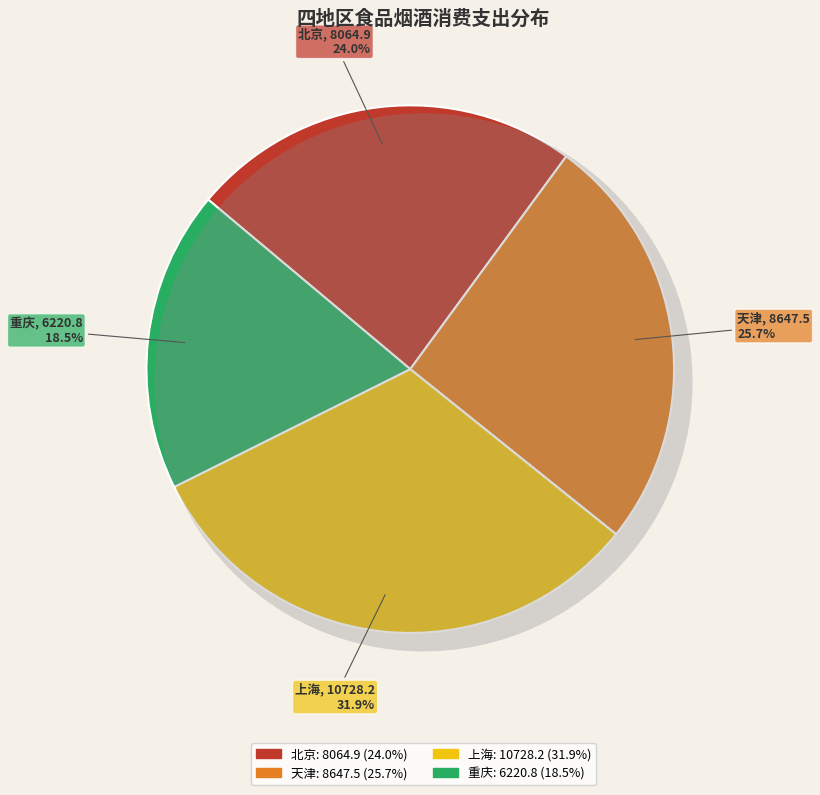

To the nearest percent, what is the difference between the 北京 and 重庆 slice percentages?

5%